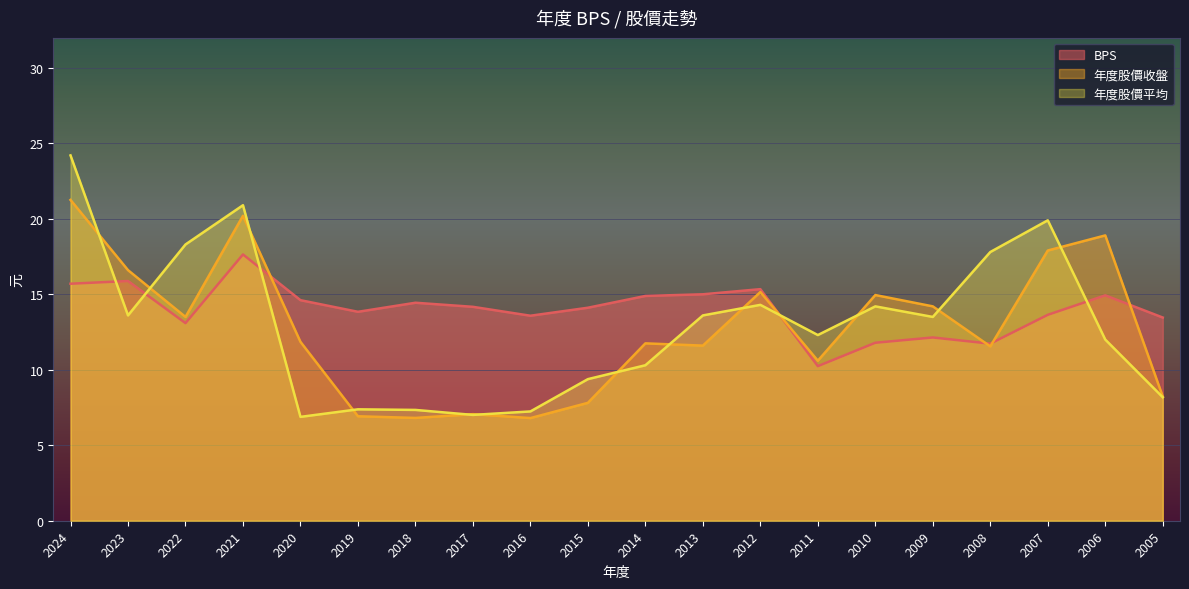

What is the difference between the highest and lowest values at 2012?

1.0